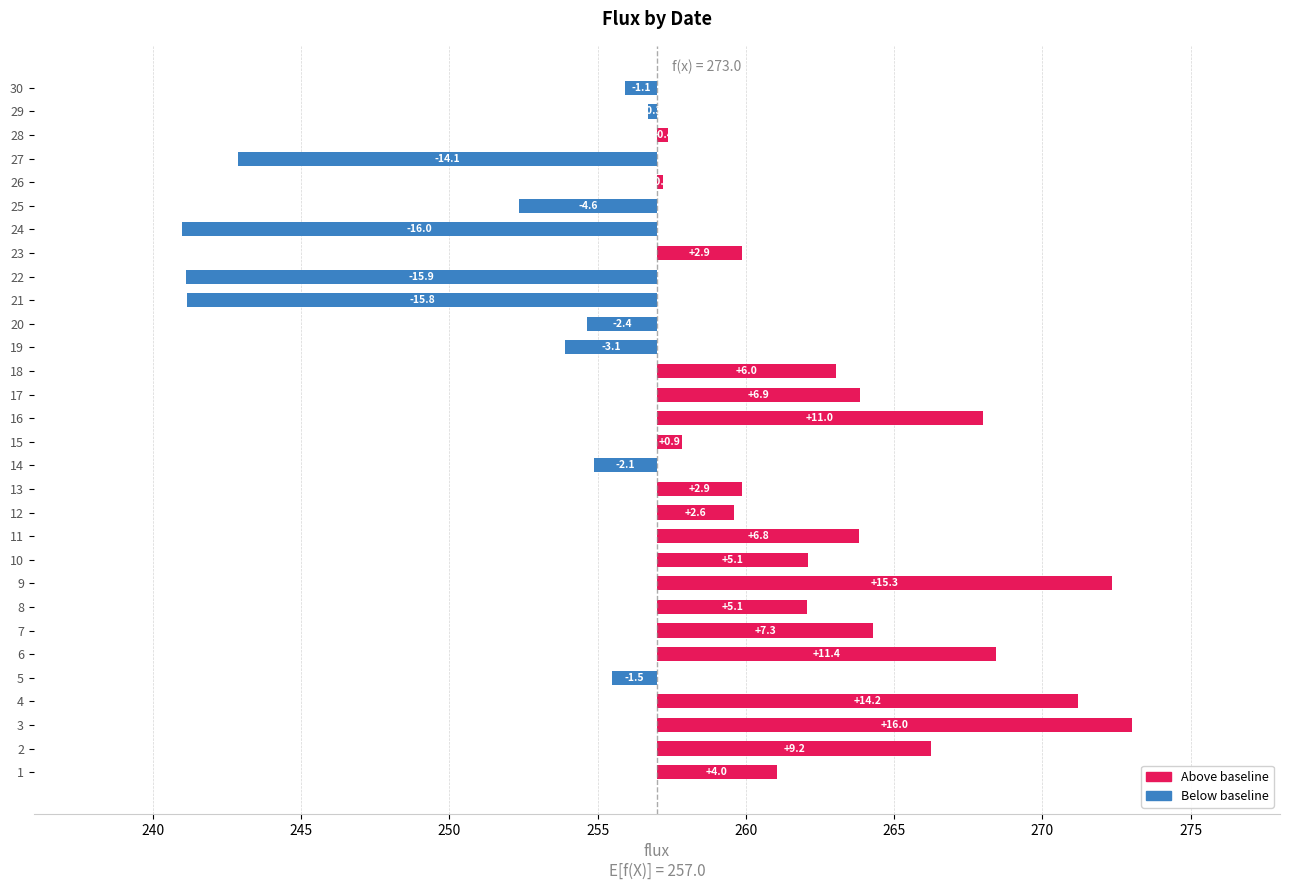

The chart shows a value of -1.5 at 5. True or false?

True